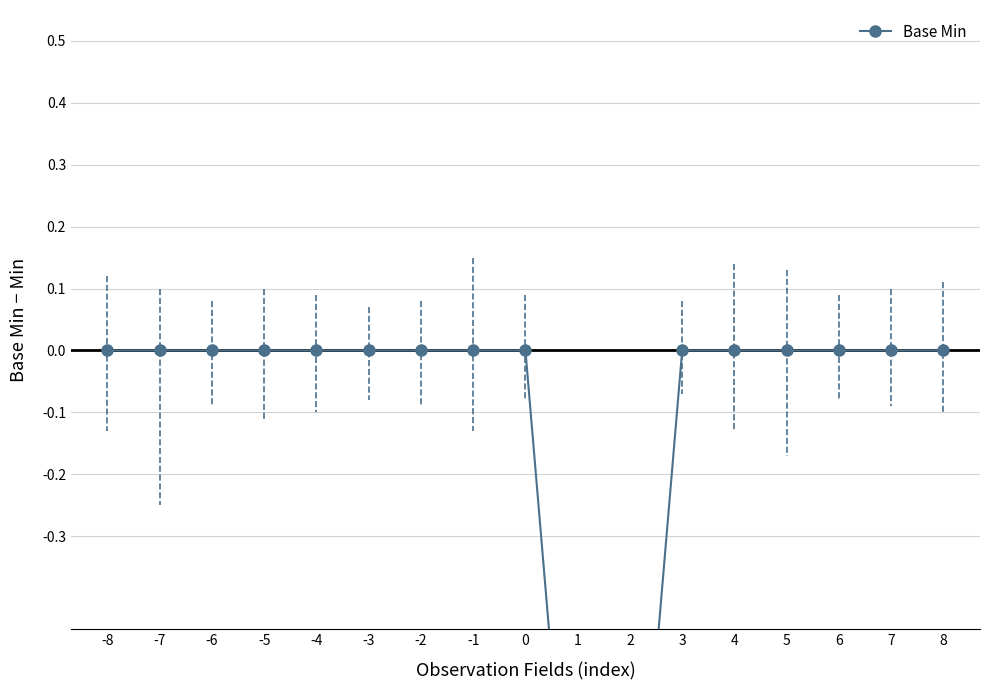

The chart shows a value of -1 at -6. True or false?

False